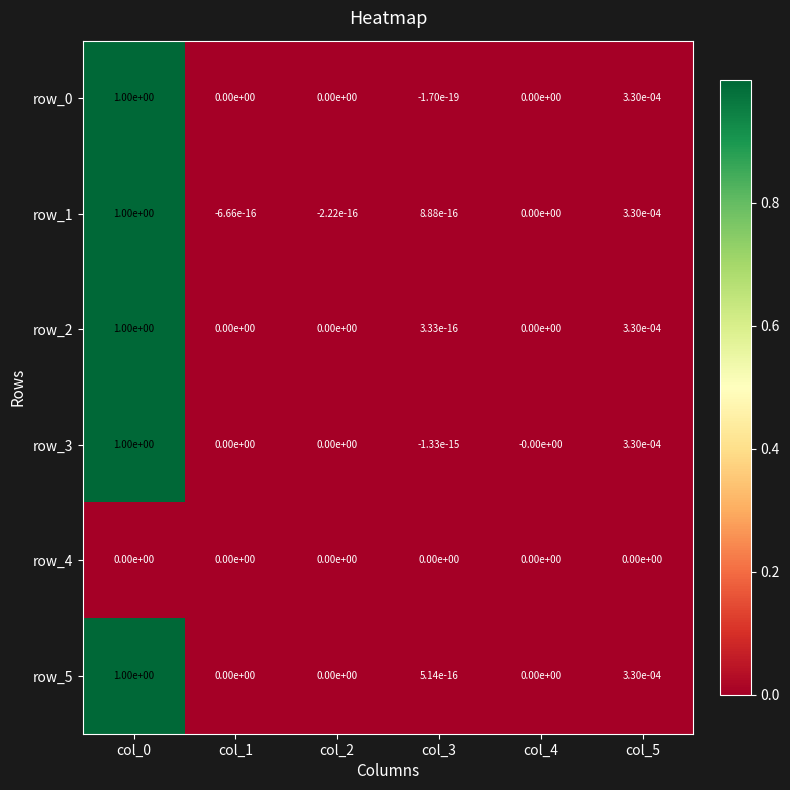

Is it true that row_2 equals 0.0 at col_3?

True